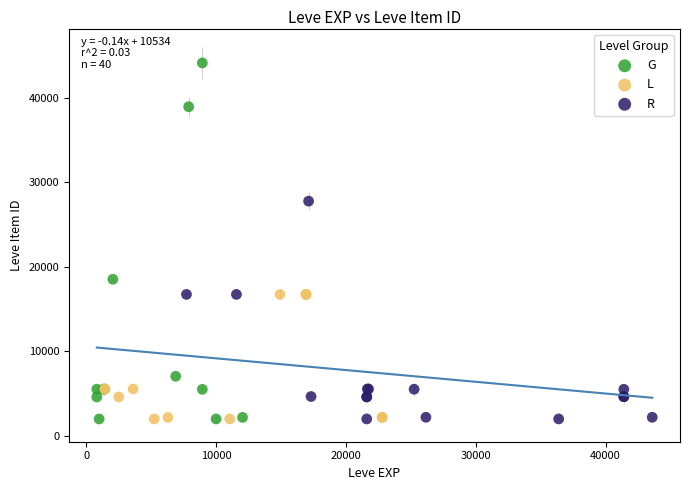

Which series contains the highest Y value?

G